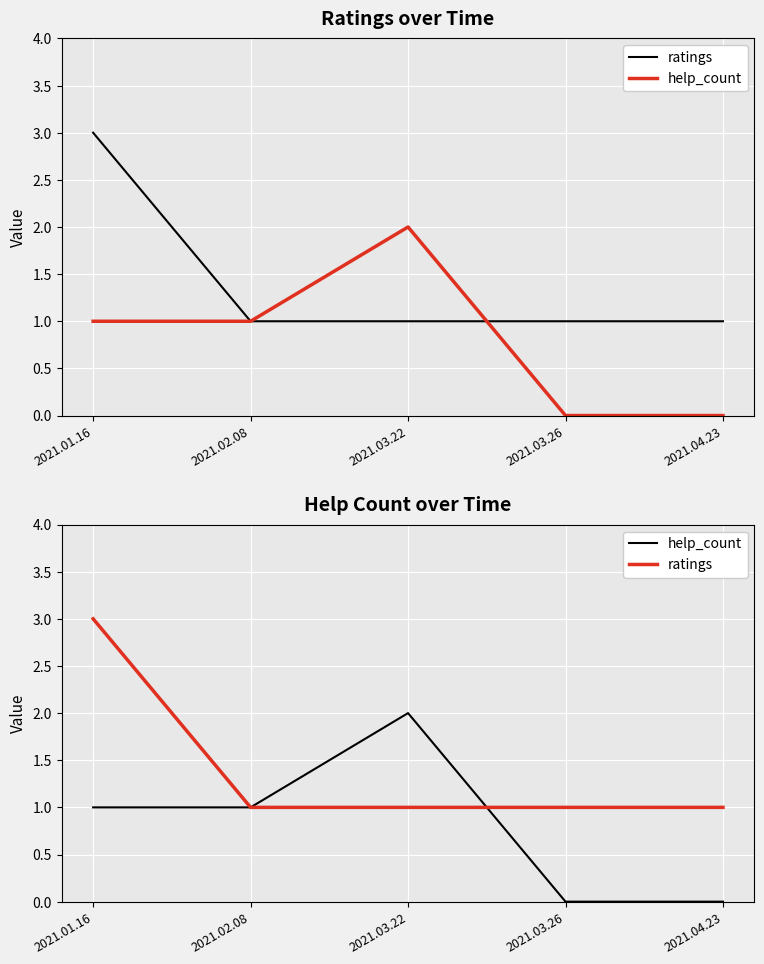

Reading right to left, transcribe all the data shown in this chart.

ratings: 1	1	1	1	3
help_count: 0	0	2	1	1